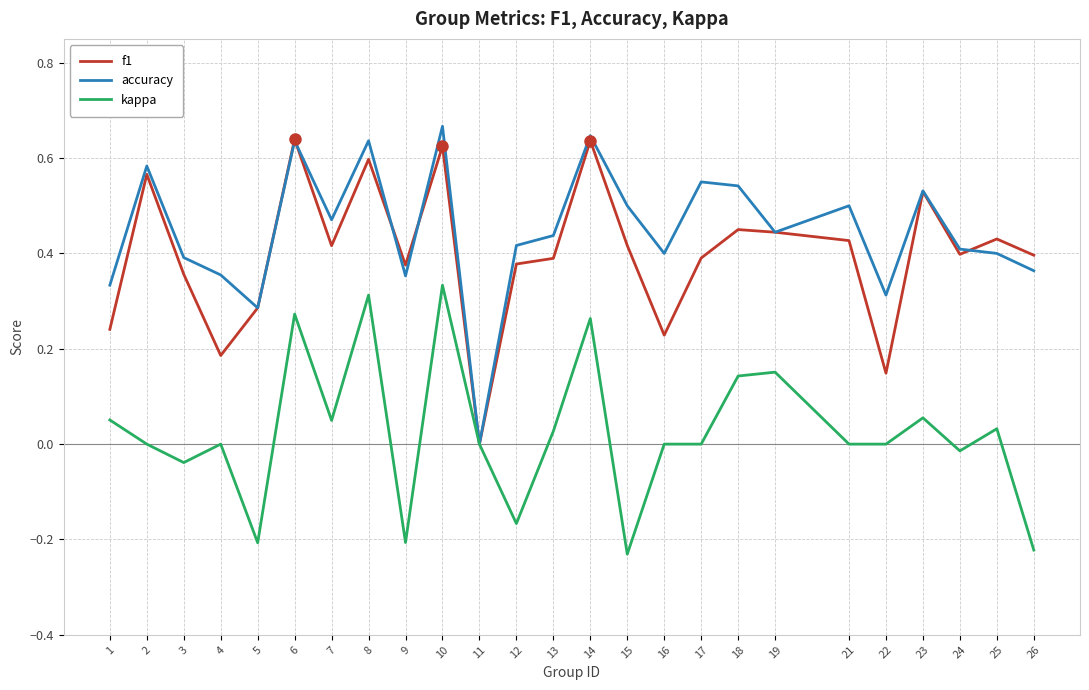

At 22, list the series in order from smallest to largest.

kappa, f1, accuracy